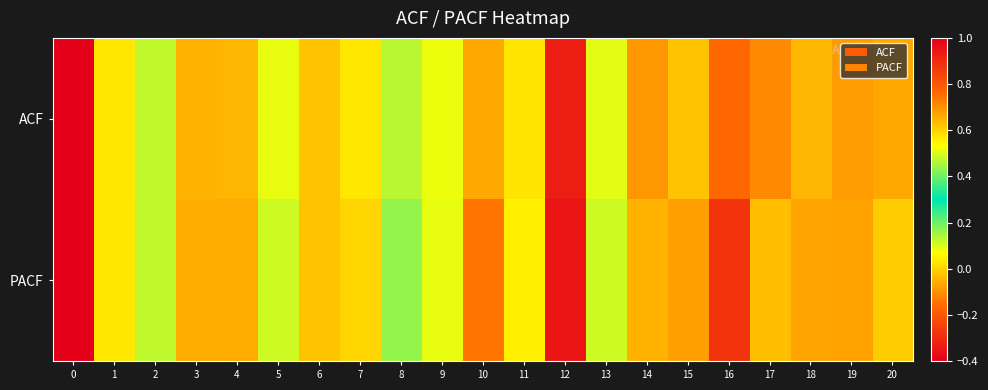

Which series has the largest total across all categories?

row_0